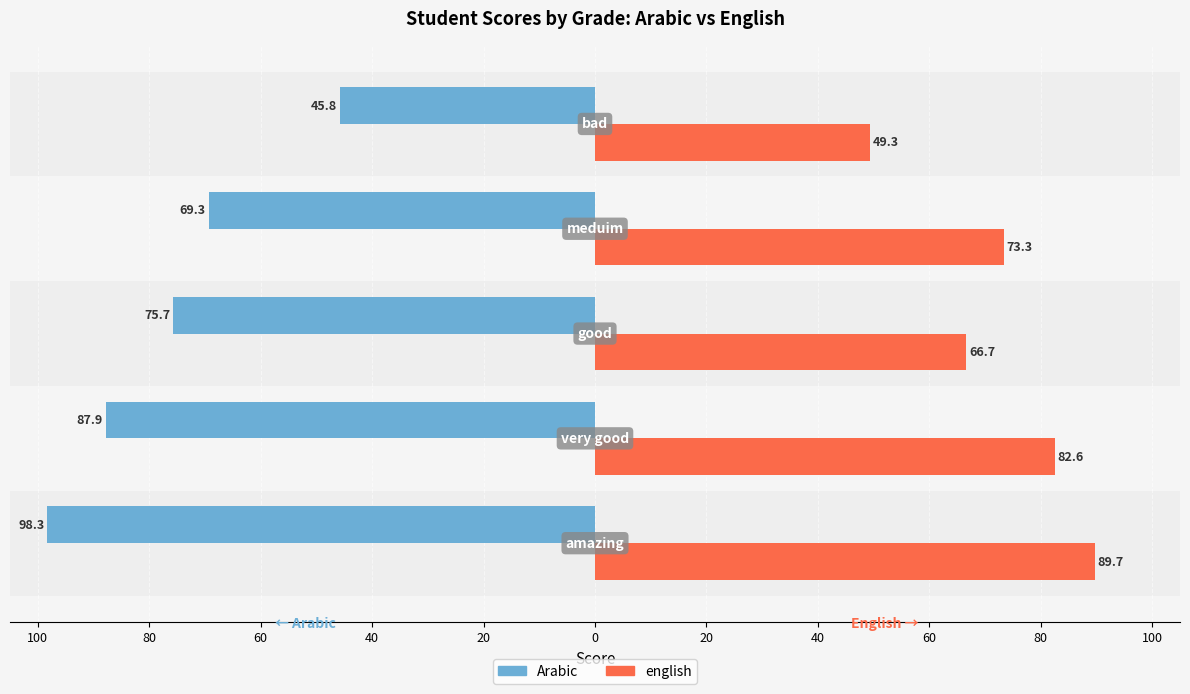

What is the value of the Arabic bar at the 3rd from the left?

-75.7